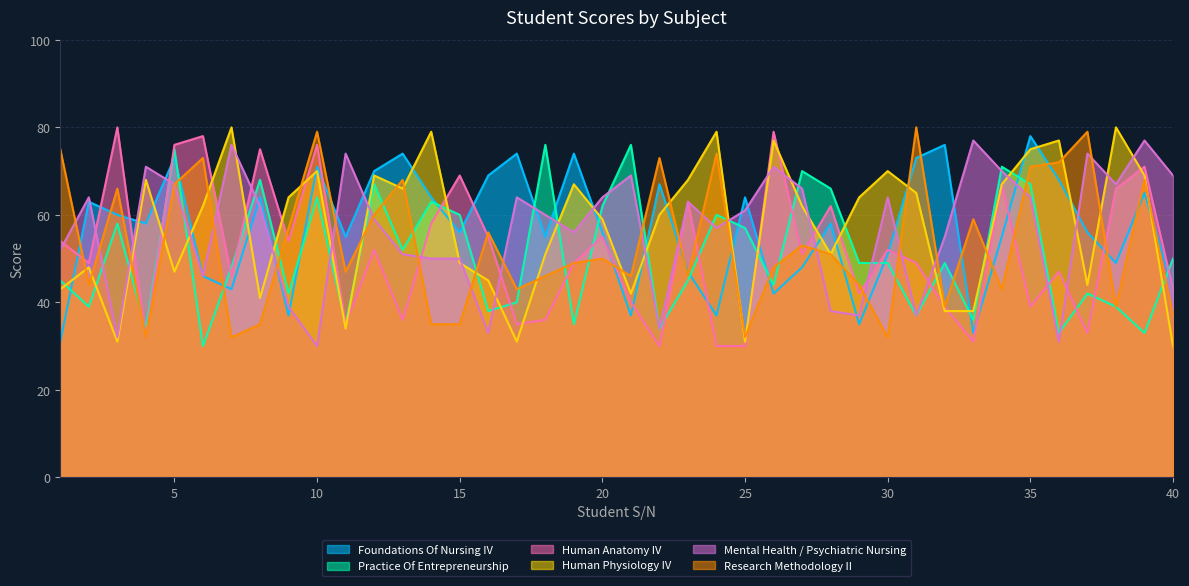

The value of Foundations Of Nursing IV at 18 is 55. True or false?

True